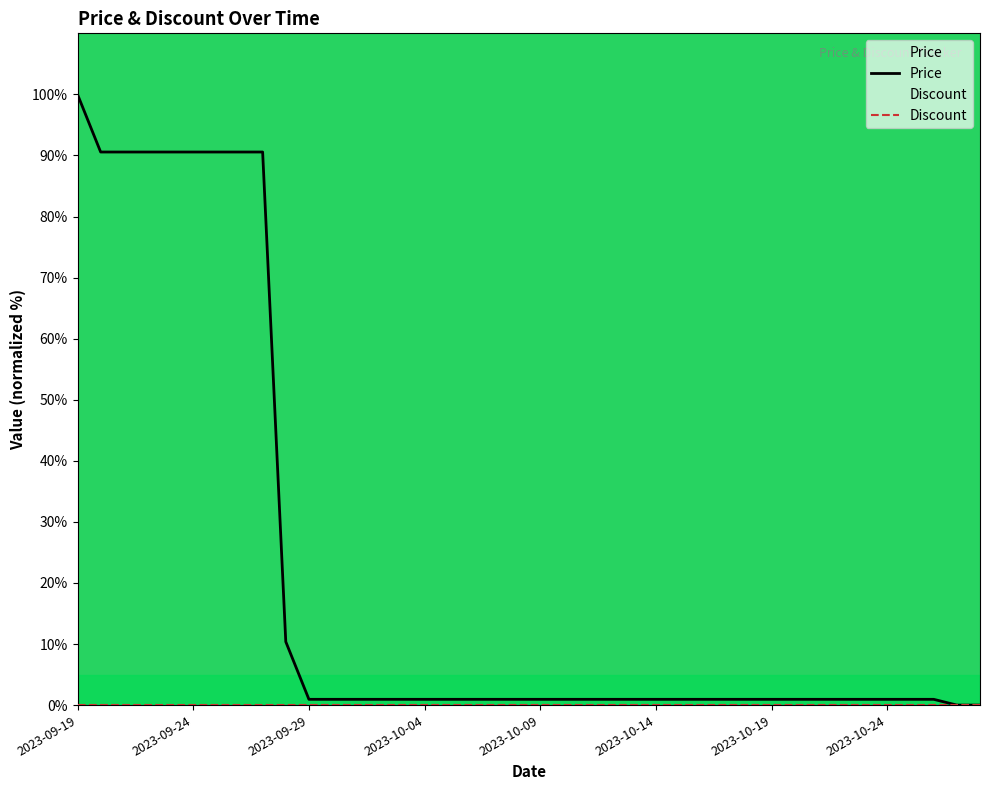

Count the number of data series in this chart.

2